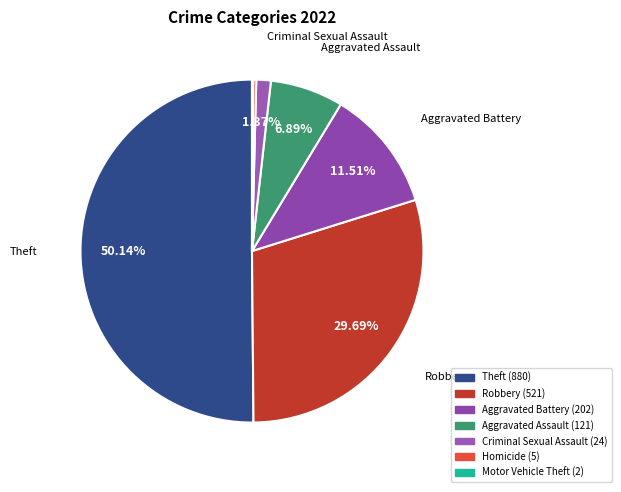

What is the majority slice?

Theft